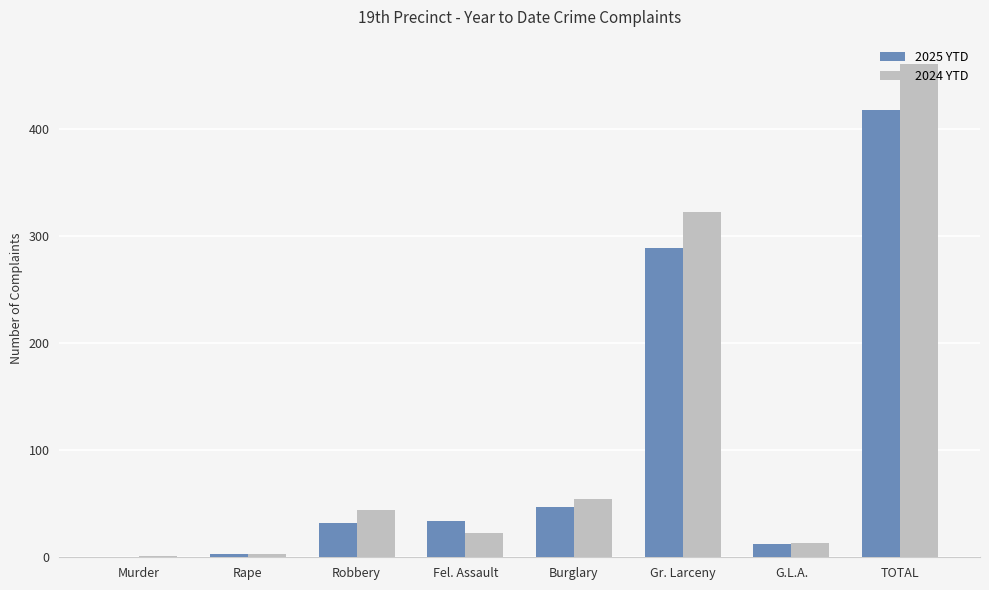

Which label corresponds to the largest value in the chart?

TOTAL